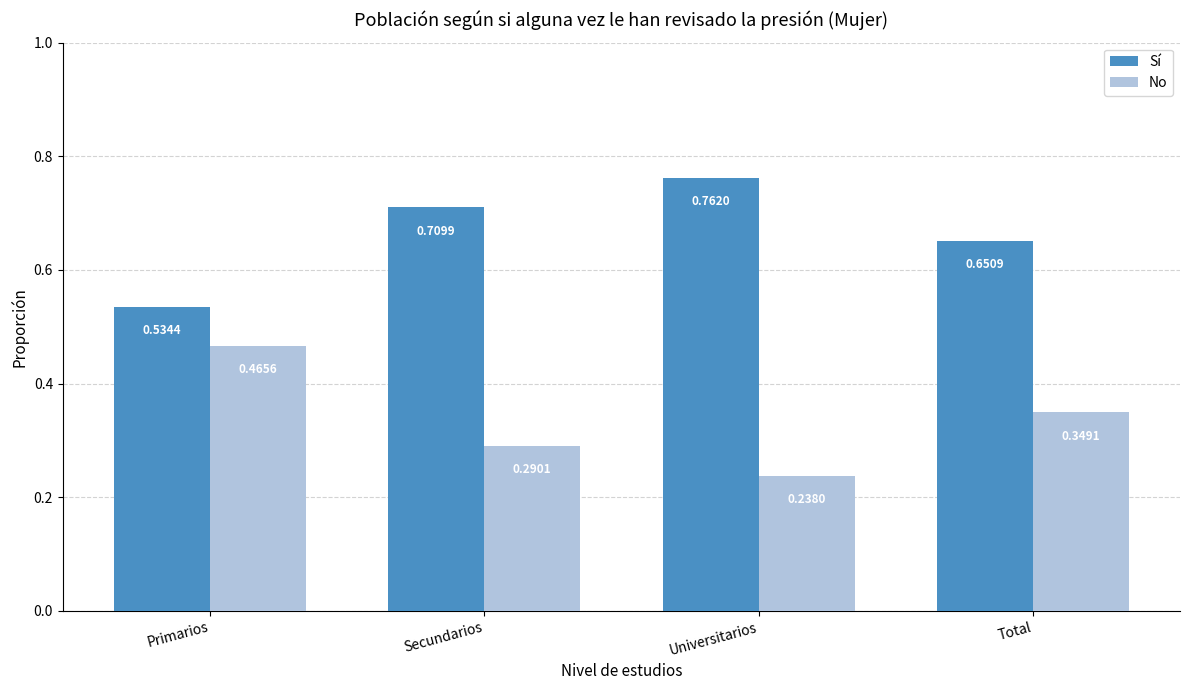

List the series in order of their overall mean, lowest first.

No, Sí